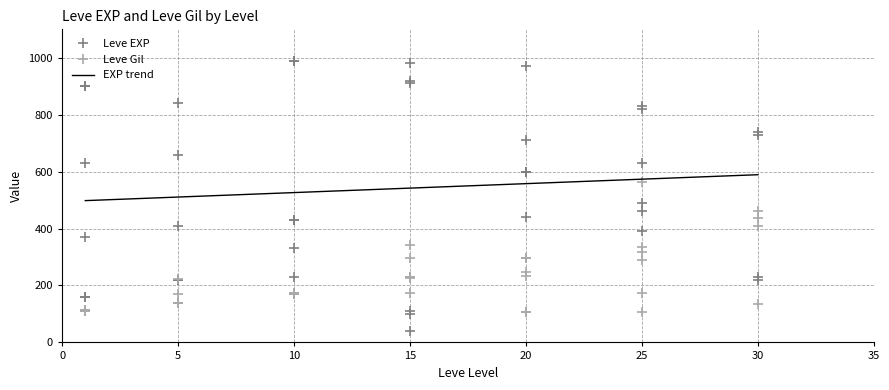

What is the sum of the Leve EXP values at 15 and 1?

1010